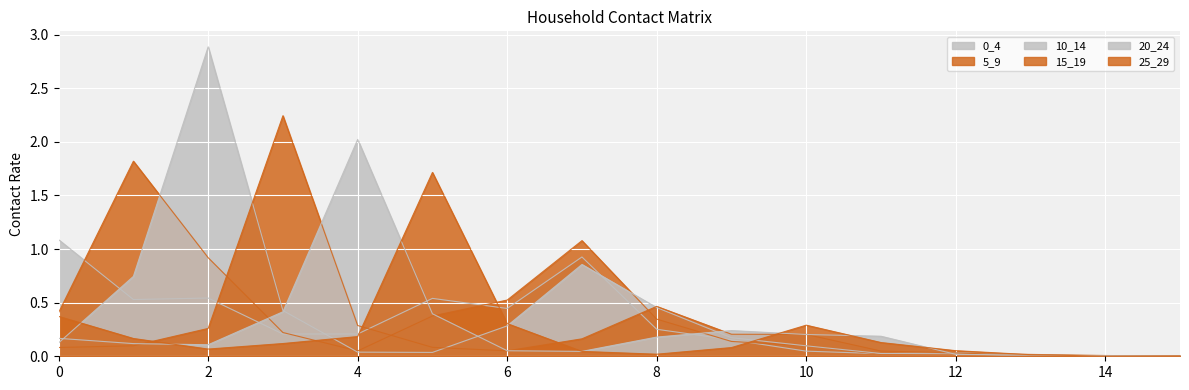

At which category does the chart reach its minimum across all series?

14